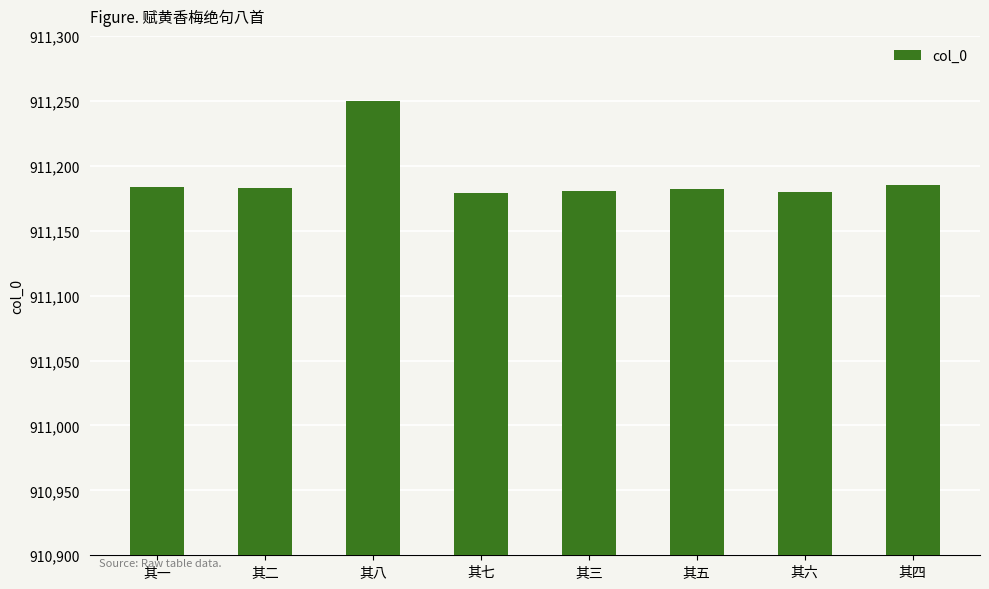

The value at 其五 is 911182. True or false?

True